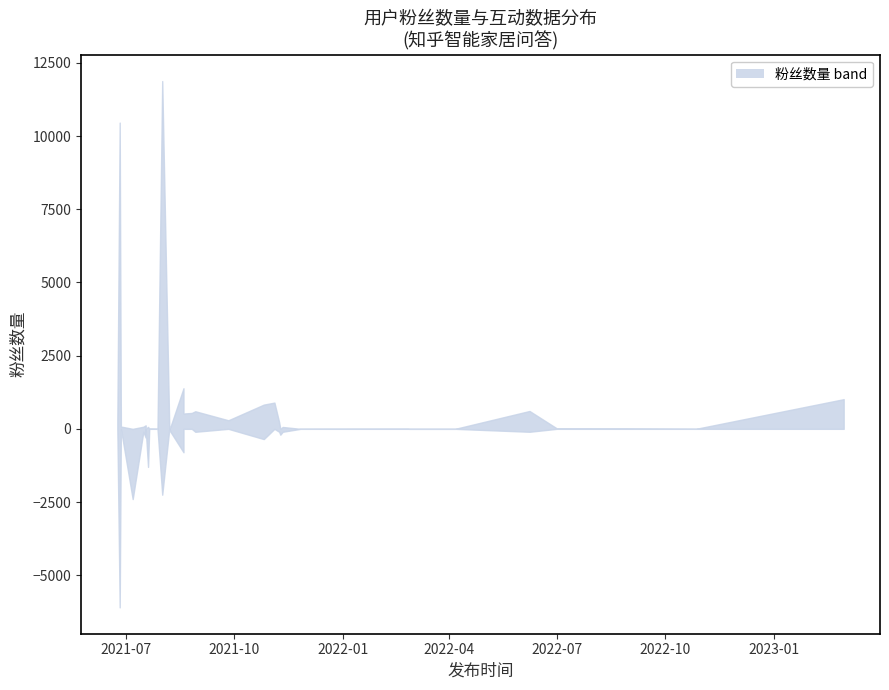

The 评论数 series shows 1 at 16. True or false?

False